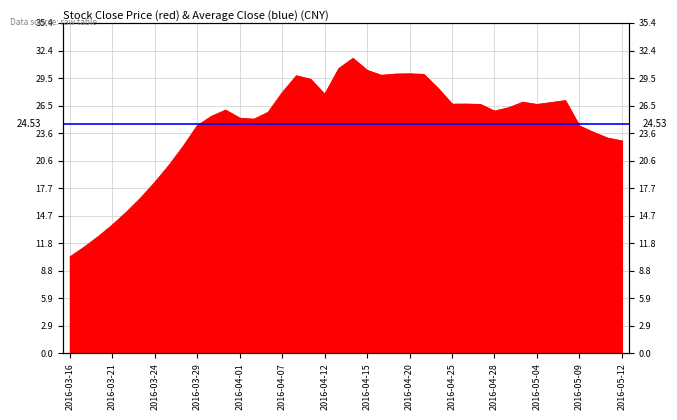

What is the greatest value displayed?

31.6